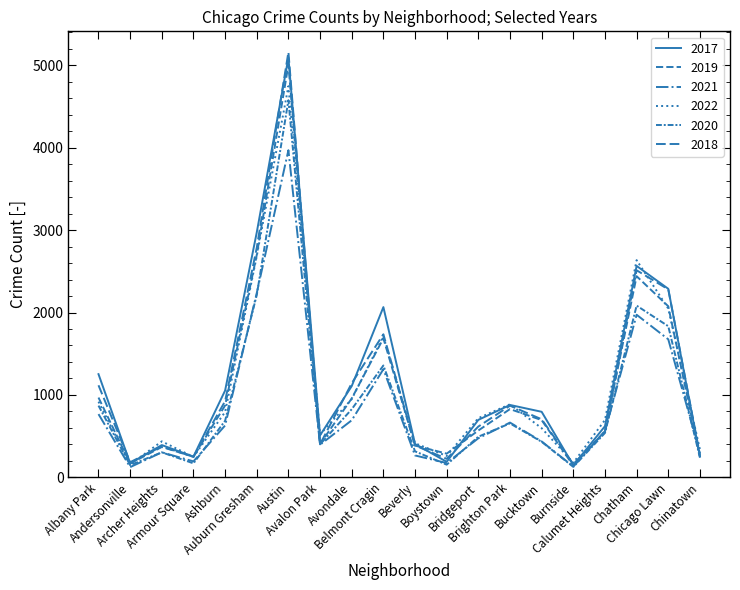

How many lines are shown in the chart?

6